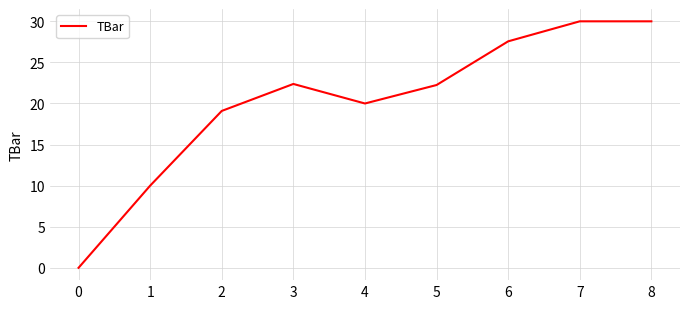

What is the greatest value displayed?

30.0